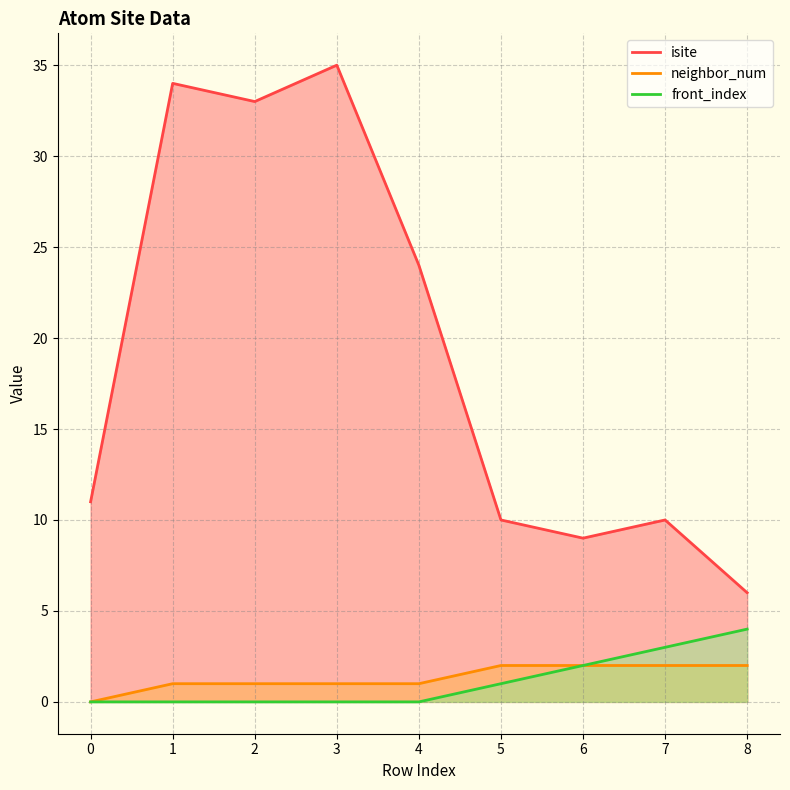

Between 4 and 6, which series saw the biggest shift?

isite